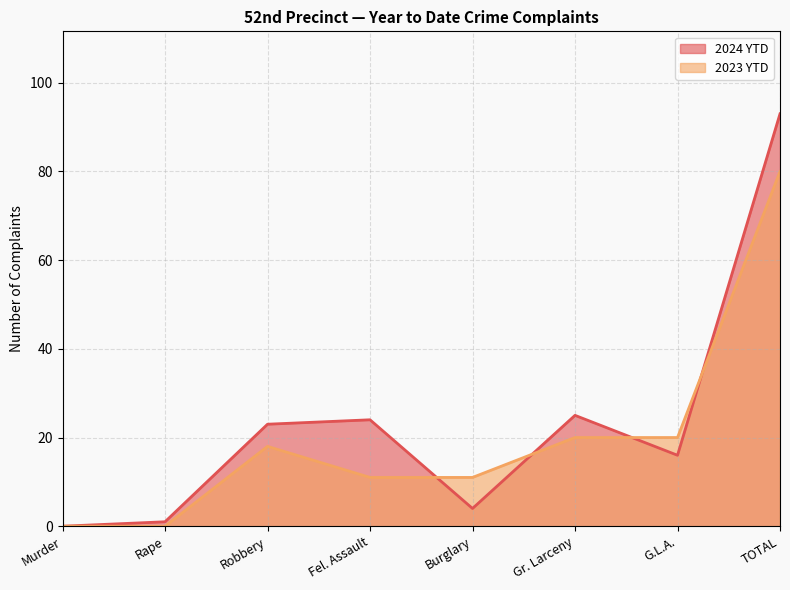

Which series has the largest range (max minus min)?

2024 YTD